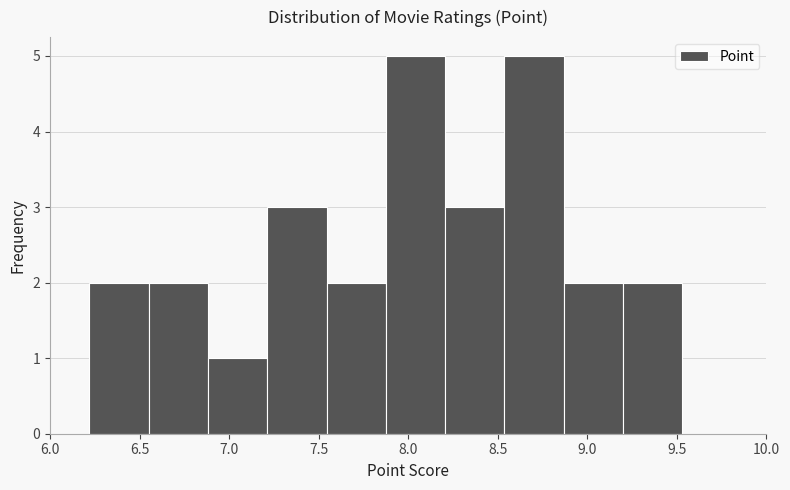

Reading left to right, list every bar in this chart as the range it spans on the x-axis followed by its height. Neither the bar edges nor the heights are printed on the chart, so give them approximately, as read against the axes.

6.20 to 6.55: 2
6.55 to 6.90: 2
6.90 to 7.20: 1
7.20 to 7.55: 3
7.55 to 7.90: 2
7.90 to 8.20: 5
8.20 to 8.55: 3
8.55 to 8.85: 5
8.85 to 9.20: 2
9.20 to 9.55: 2